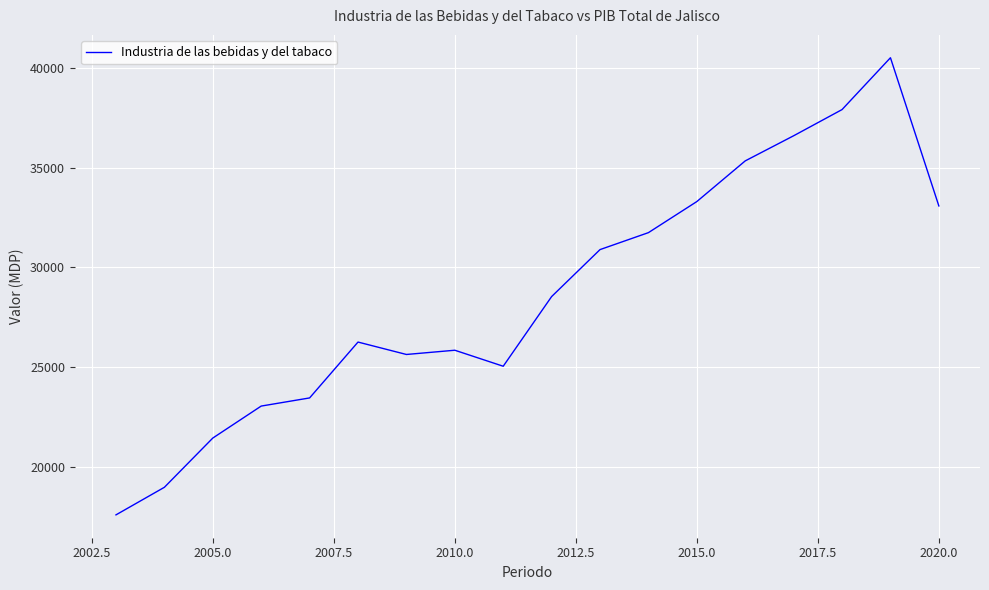

What is the difference between the maximum and minimum values?

22952.7